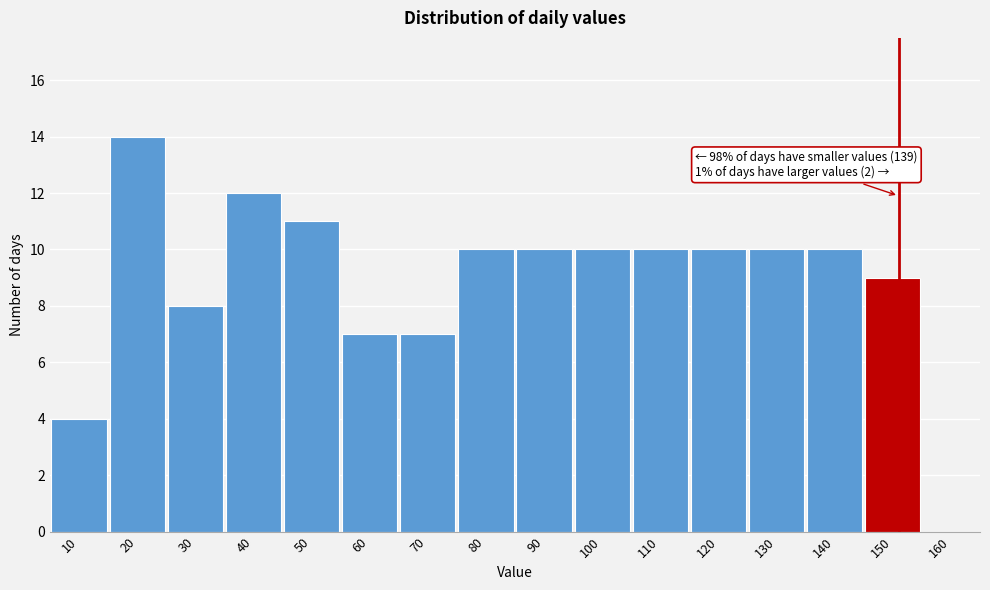

Reading right to left, list all the values displayed in this chart.

160=0	150=9	140=10	130=10	120=10	110=10	100=10	90=10	80=10	70=7	60=7	50=11	40=12	30=8	20=14	10=4